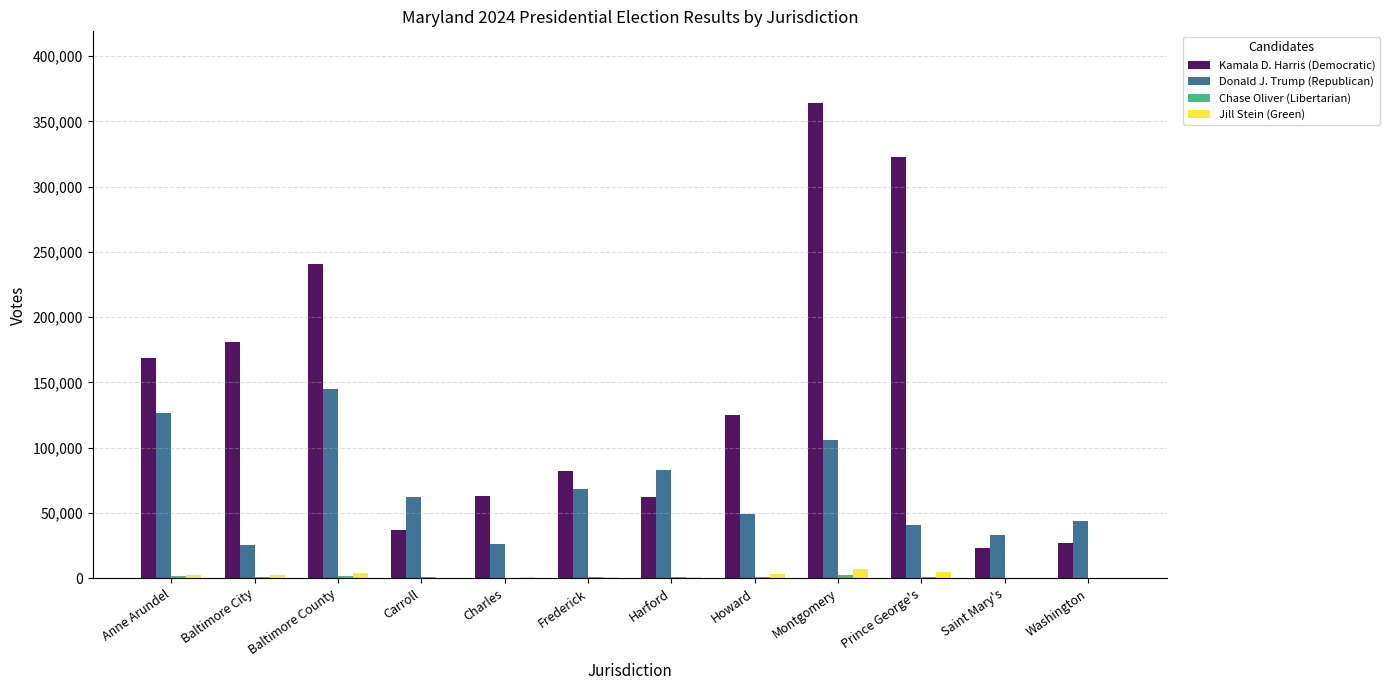

Is the value of Jill Stein (Green) at Howard greater than the value of Kamala D. Harris (Democratic) at Howard?

No